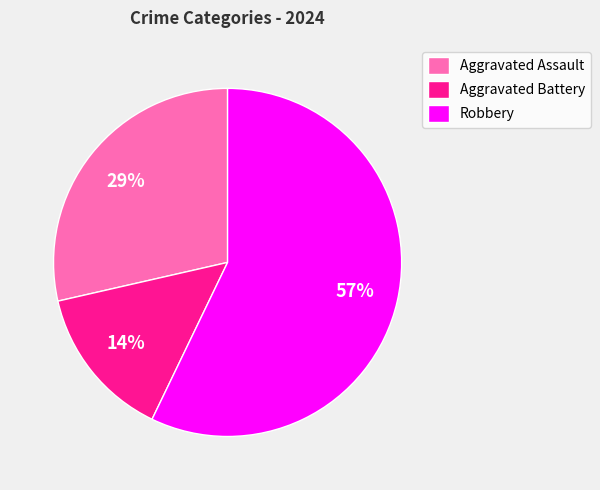

Combined, do Robbery and Aggravated Assault account for over 50%?

Yes